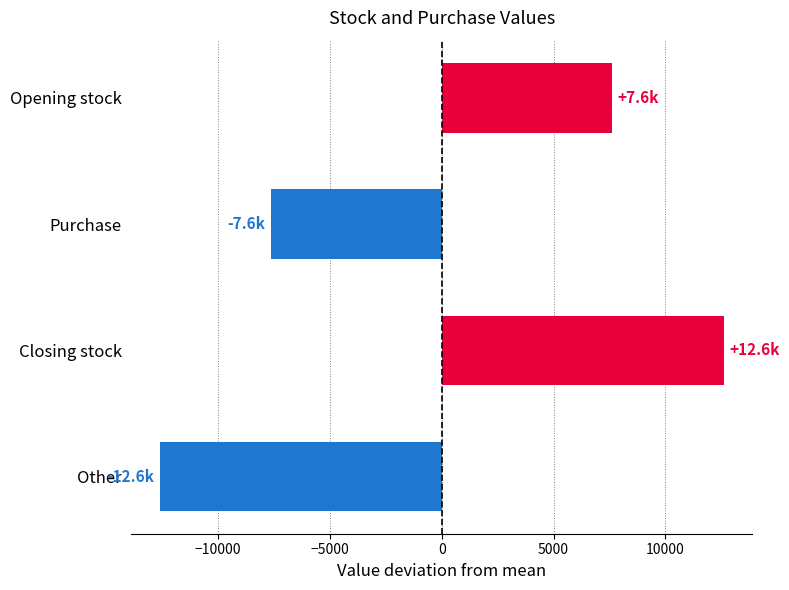

Is it true that the value at Other is -12618.0?

True